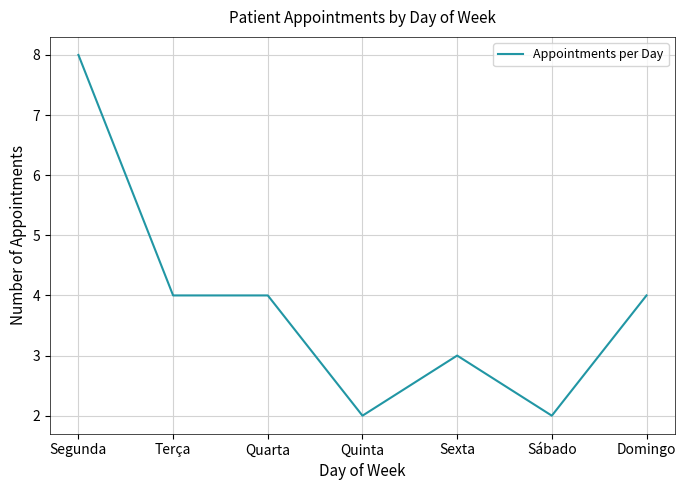

What position from the left is Domingo?

7